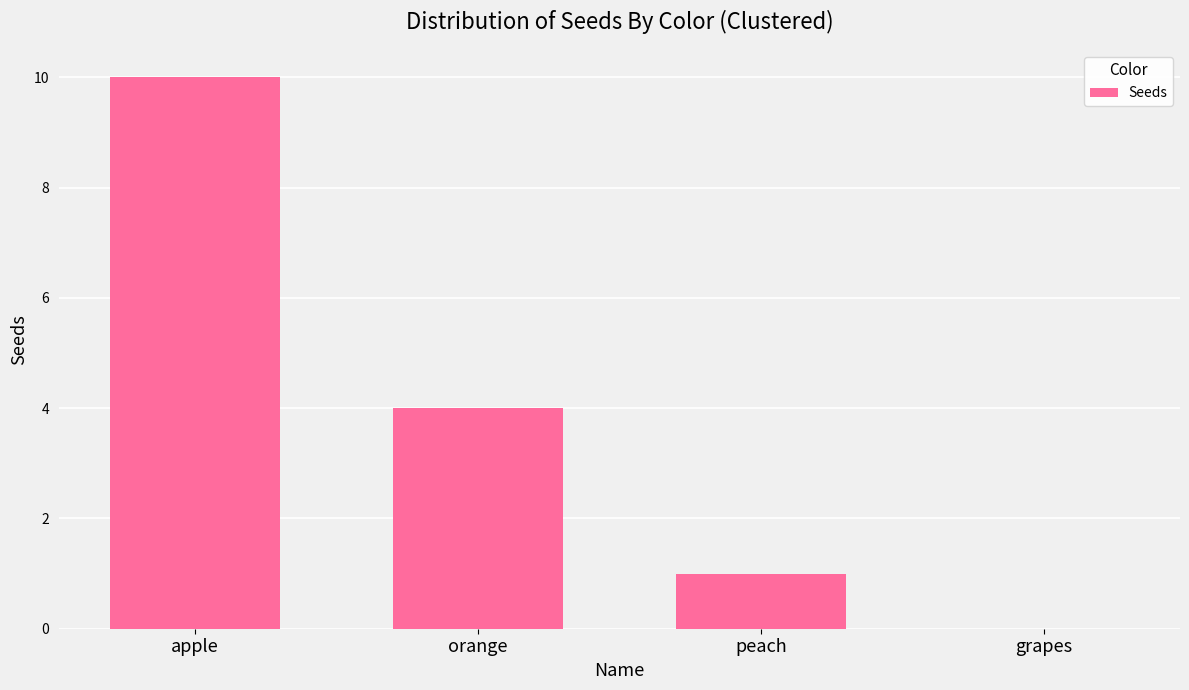

Where does the data first go above 4?

apple